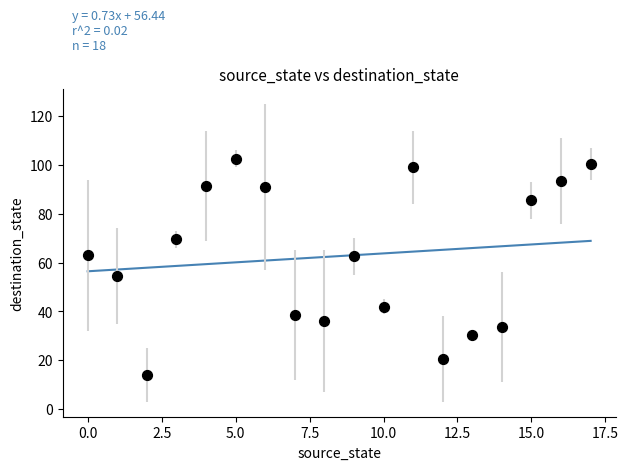

What is the range of Y values (max minus min)?

88.5